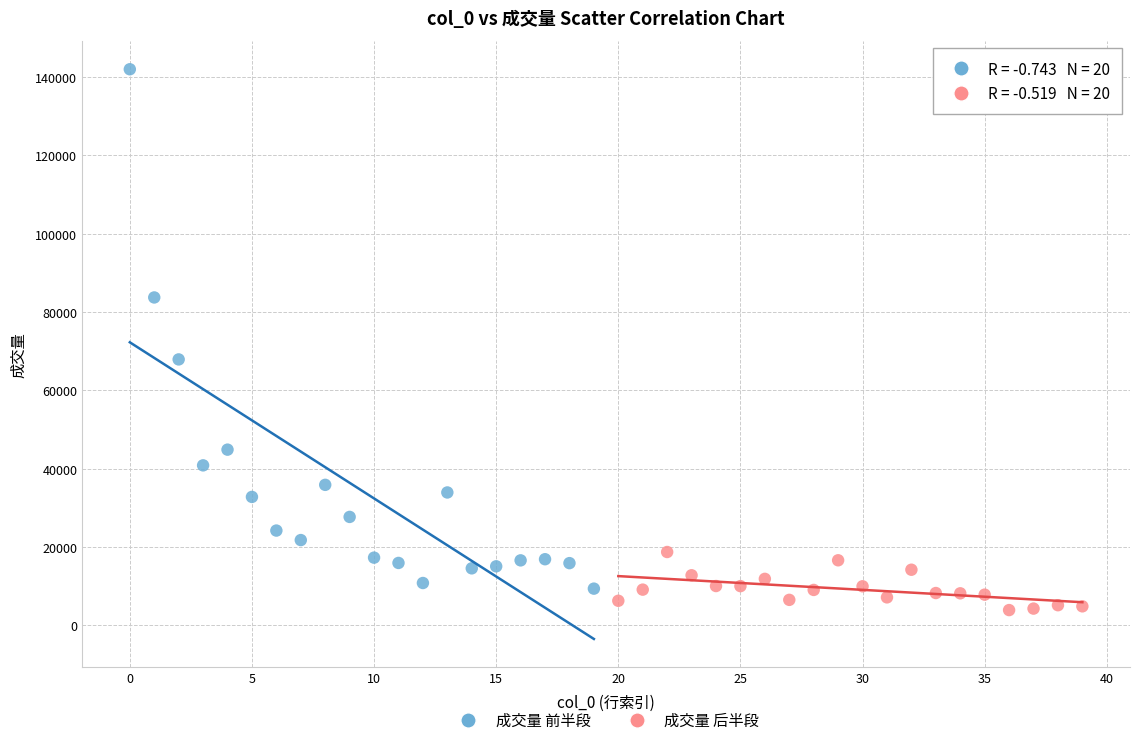

Which series contains the highest Y value?

成交量 前半段